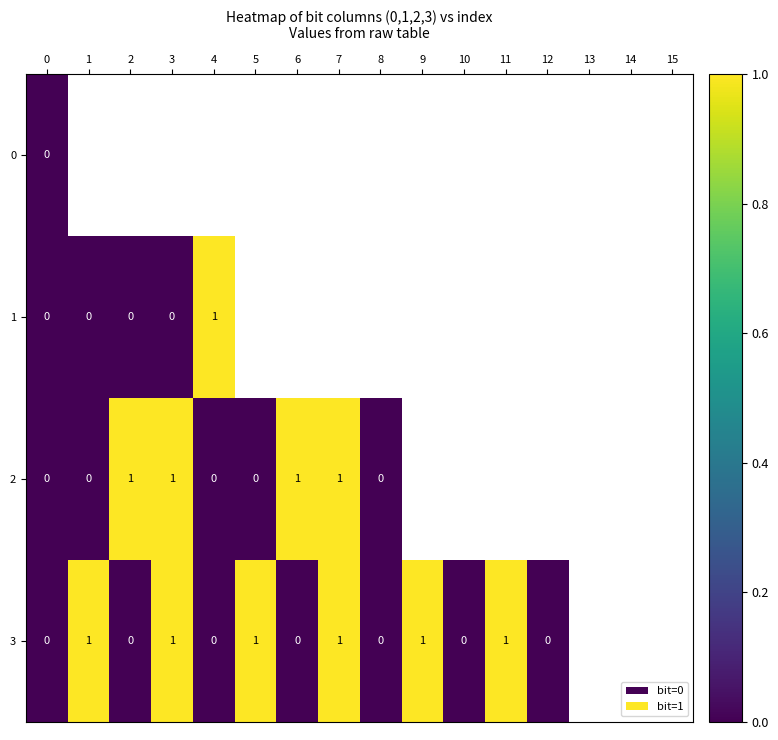

Is the value of 3 at 6 greater than the value of 2 at 7?

No